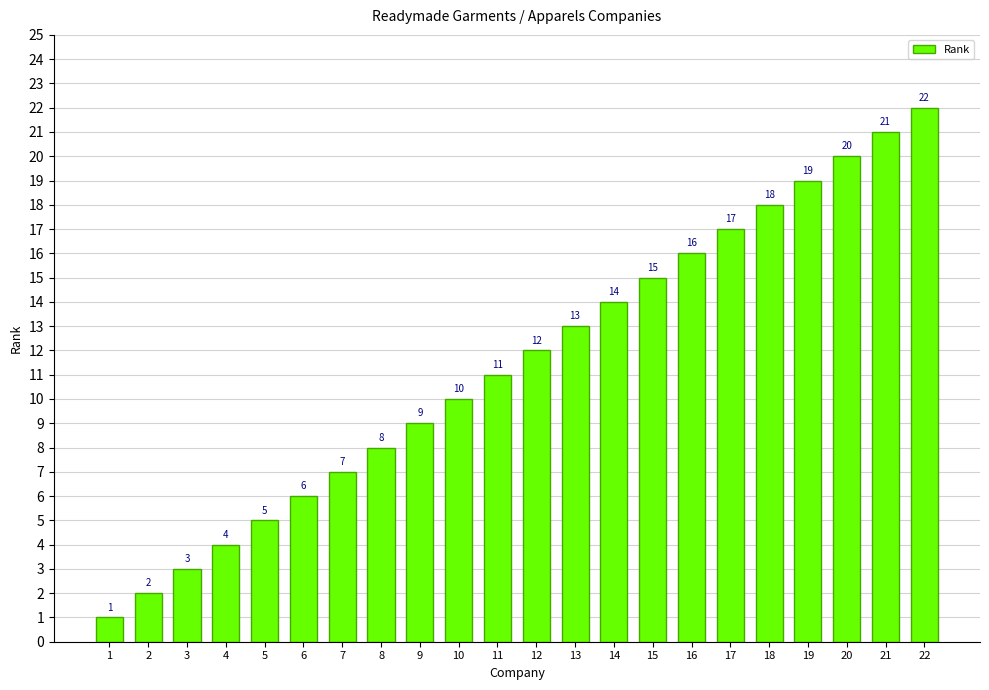

What is the difference between the values at 3 and 22?

19